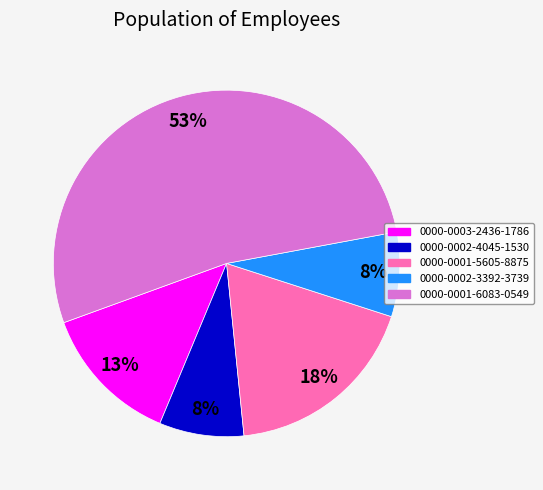

Is the sum of 0000-0003-2436-1786 and 0000-0001-5605-8875 greater than half?

No